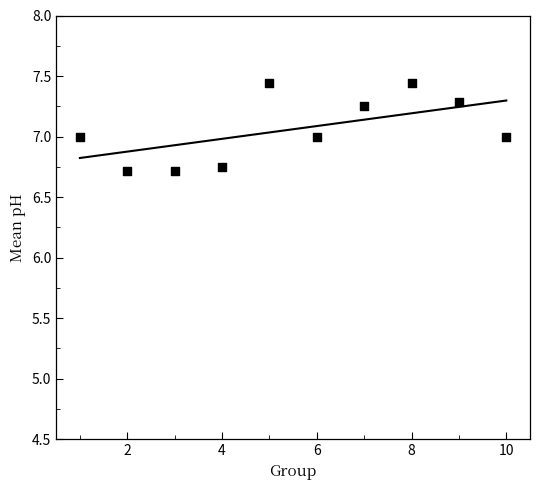

What is the range of X values (max minus min)?

9.0